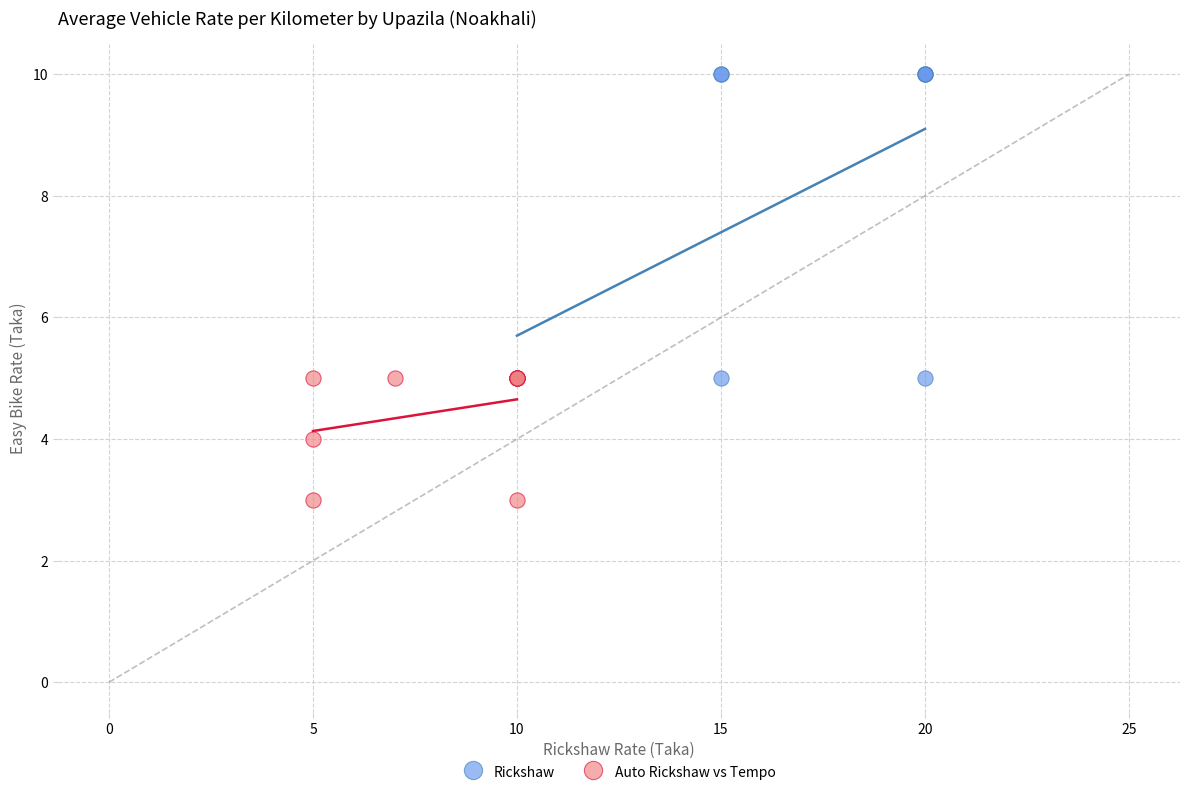

Which series contains the lowest Y value?

Auto Rickshaw vs Tempo